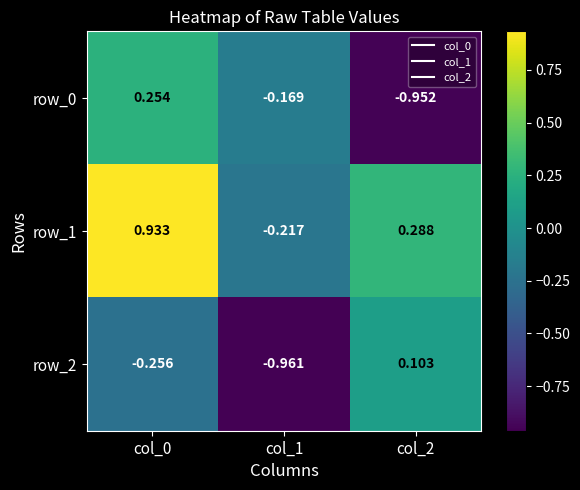

Is the value of row_1 at col_1 greater than the value of row_2 at col_2?

No